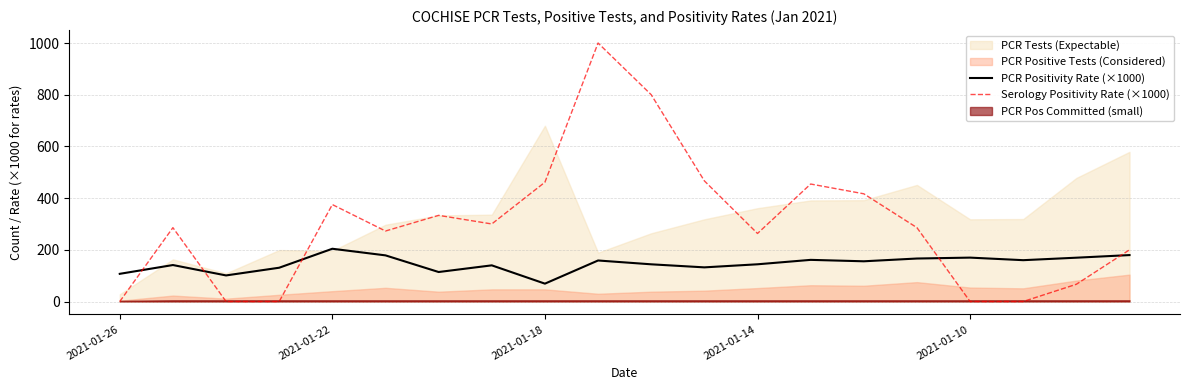

True or false: Serology Positivity Rate (×1000) and PCR Positivity Rate (×1000) intersect in this chart.

True